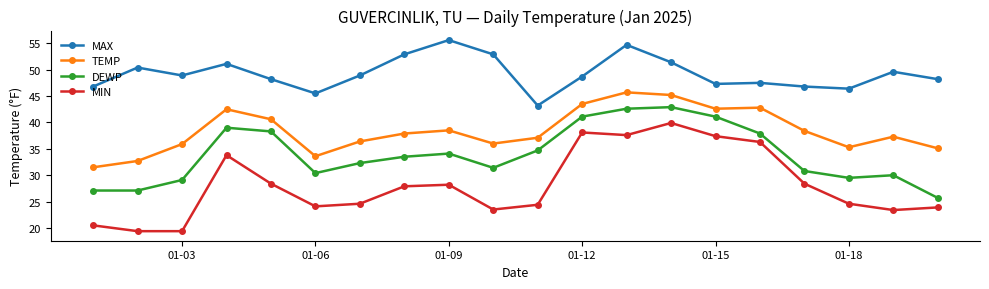

At how many categories does at least one series exceed 41?

20